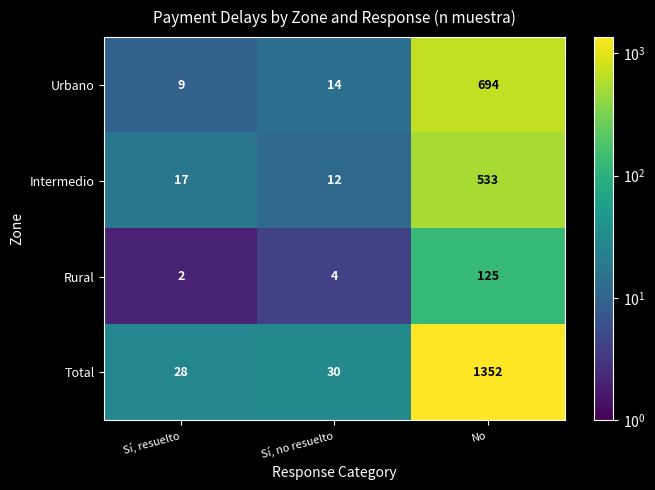

What is the greatest value displayed?

1352